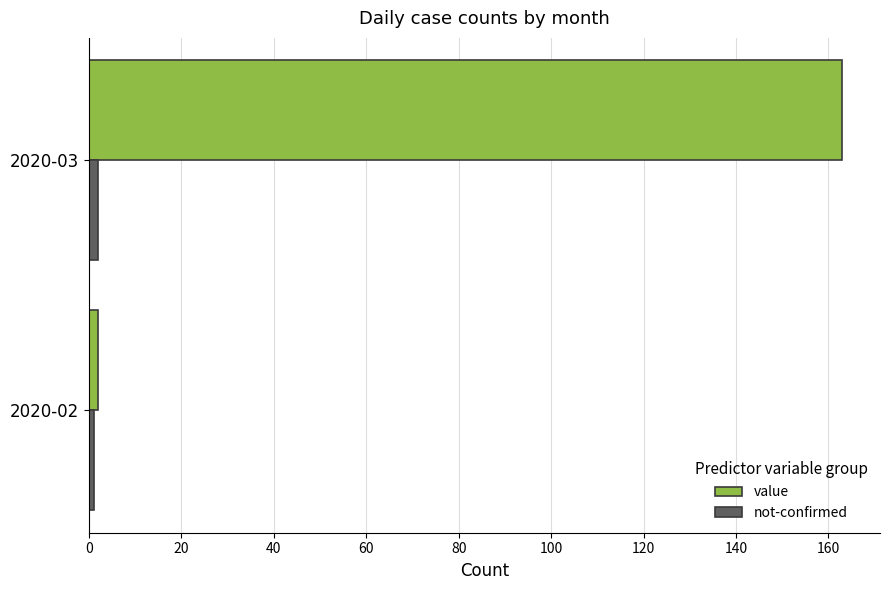

Which series has the largest range (max minus min)?

value